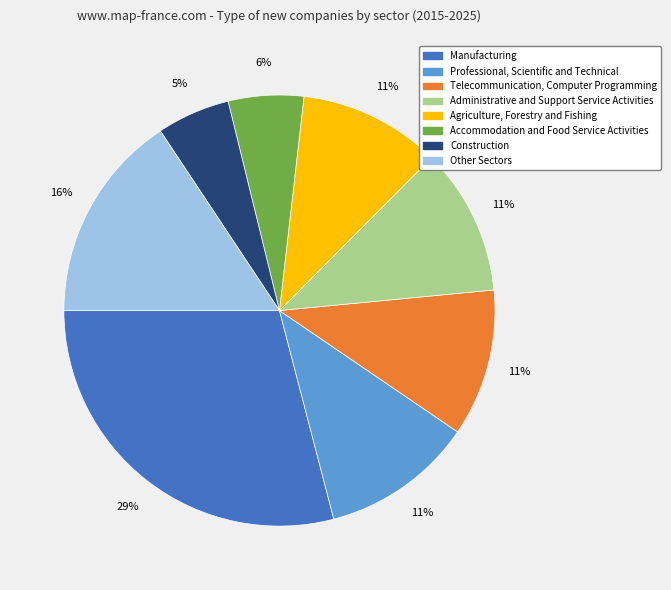

To the nearest percent, what is the difference between the largest and smallest slice percentages?

24%